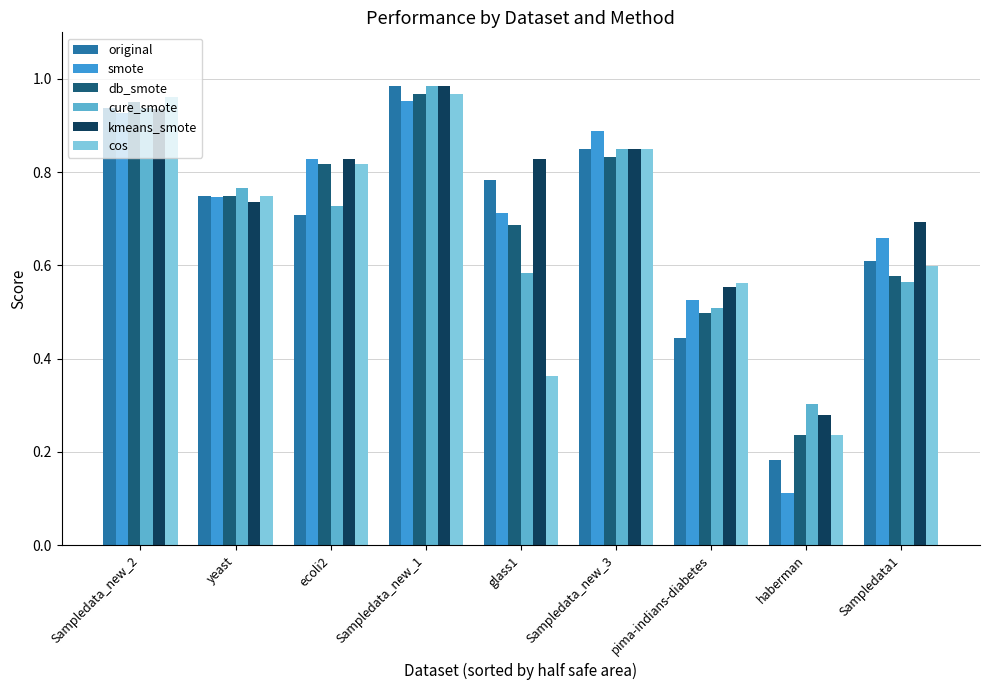

Which series has the largest total across all categories?

kmeans_smote